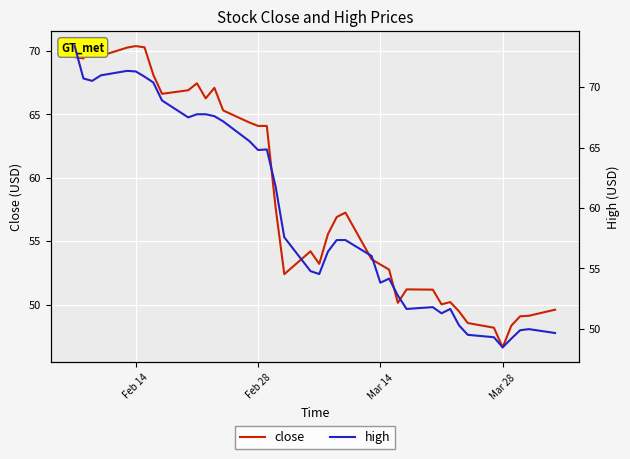

Reading left to right, transcribe all the data shown in this chart.

close: 69.5	69.4	70.4	69.6	70.2	70.4	70.3	68.1	66.6	66.9	67.4	66.2	67.1	65.3	64.3	64.1	64.1	57.7	52.4	54.2	53.2	55.6	56.9	57.2	53.6	53.2	52.8	50.1	51.2	51.2	50.0	50.2	49.5	48.5	48.2	46.6	48.4	49.1	49.1	49.6
high: 73.4	70.7	70.5	71.0	71.3	71.3	70.9	70.4	68.9	67.5	67.8	67.8	67.6	67.2	65.5	64.8	64.8	61.8	57.6	54.8	54.5	56.4	57.4	57.4	56.0	53.8	54.2	52.8	51.6	51.8	51.3	51.6	50.3	49.5	49.3	48.5	49.2	49.9	50.0	49.7